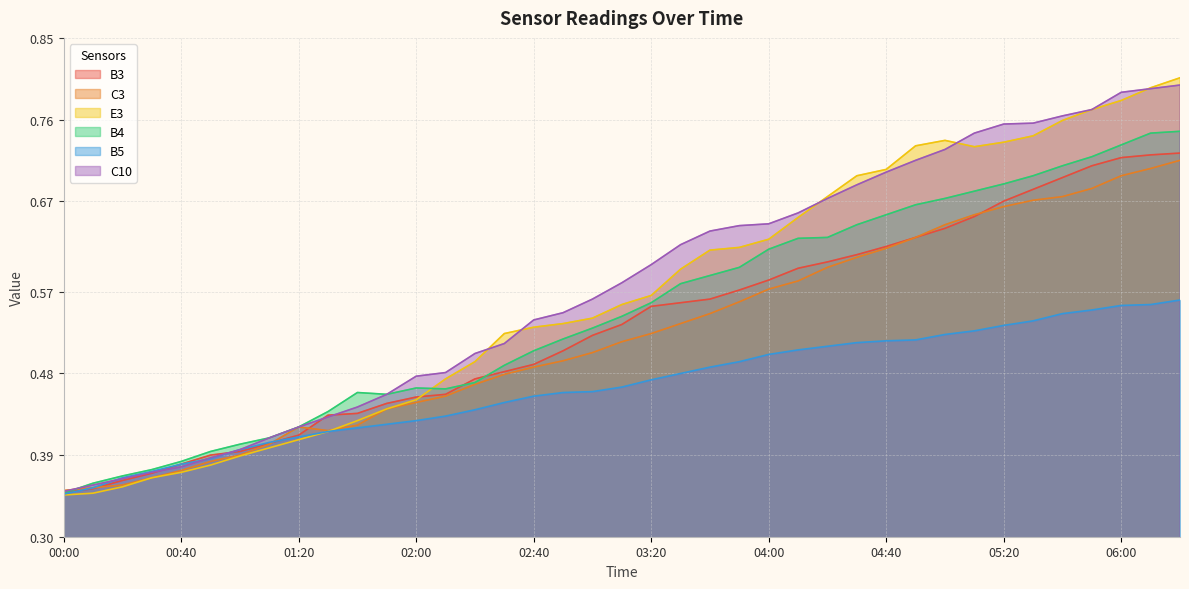

Is the value of B5 at 01:30 greater than the value of E3 at 02:50?

No